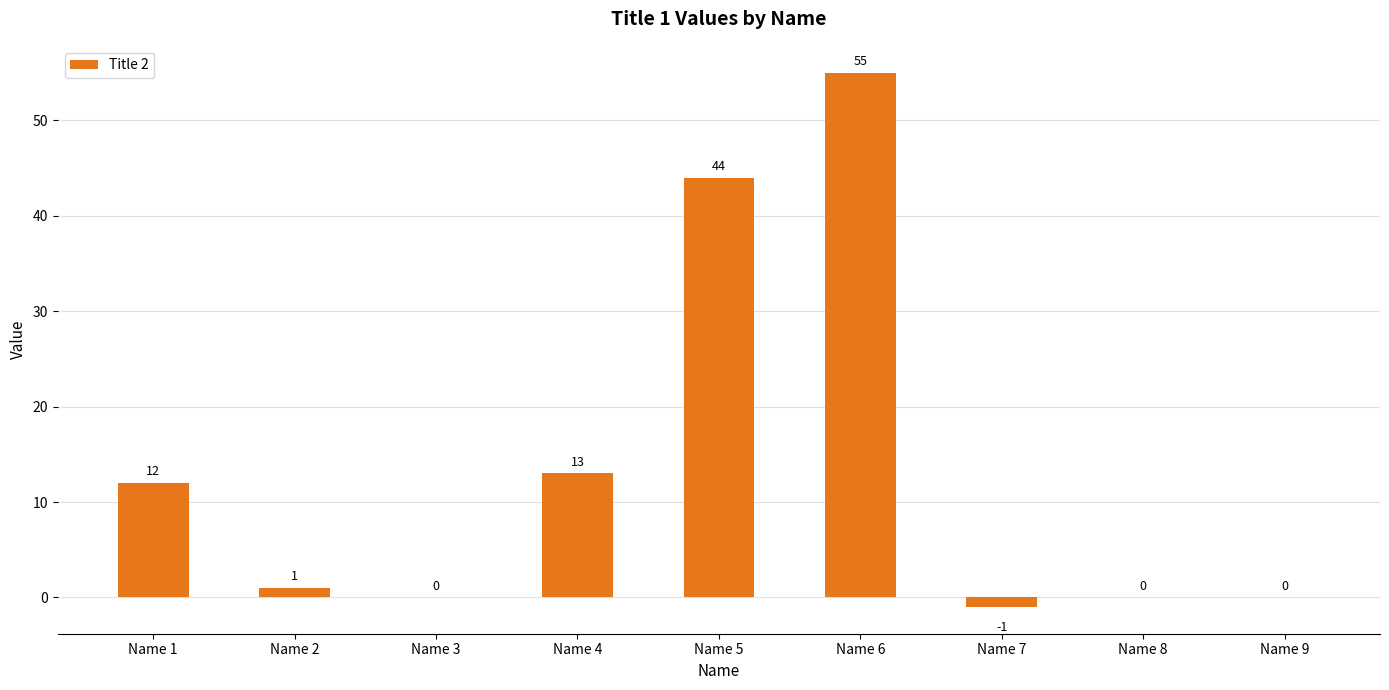

What is the change in value from Name 1 to Name 5?

+32